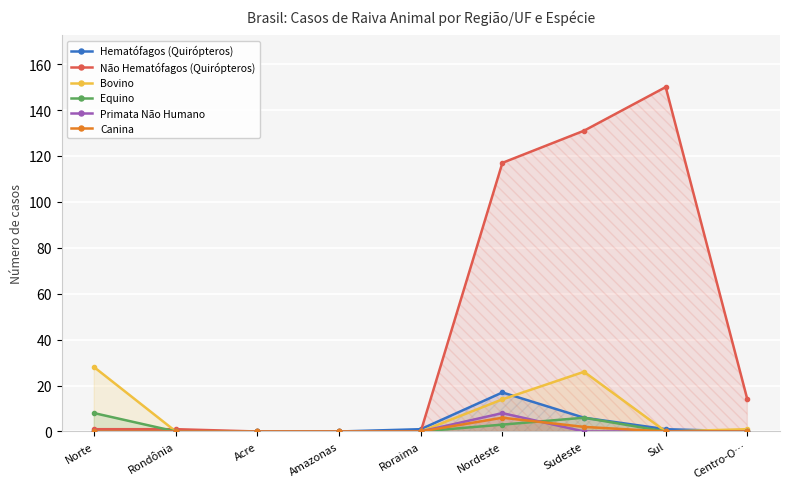

Where is Não Hematófagos (Quirópteros) nearest to the value 75?

Nordeste